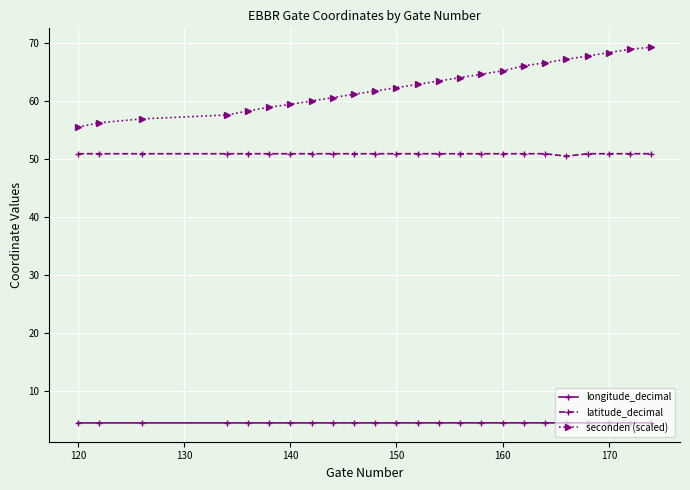

At how many categories does at least one series exceed 49?

24